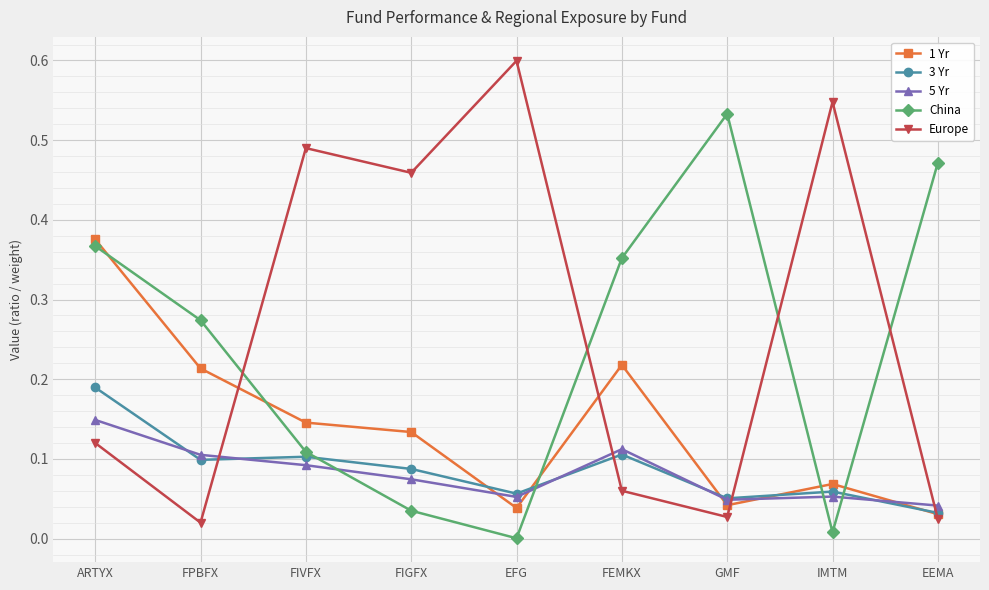

What are all the series names shown in the legend?

1 Yr, 3 Yr, 5 Yr, China, Europe